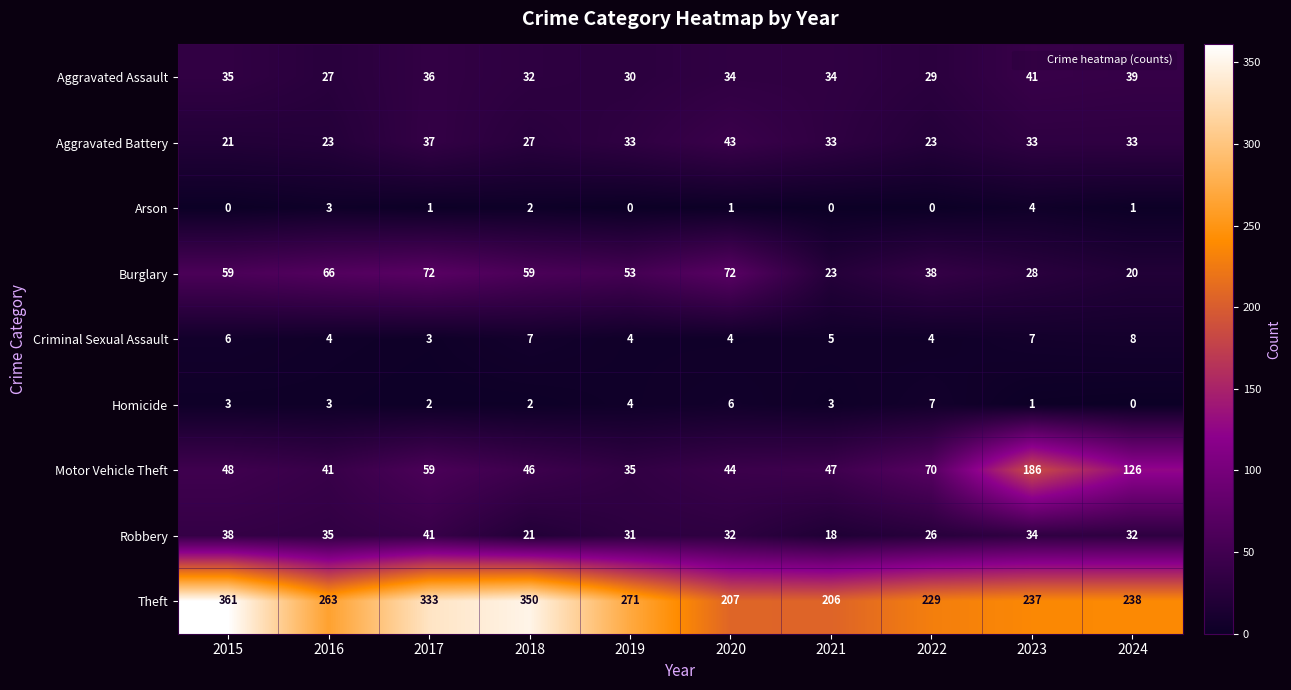

Which series has the widest spread of values?

Theft